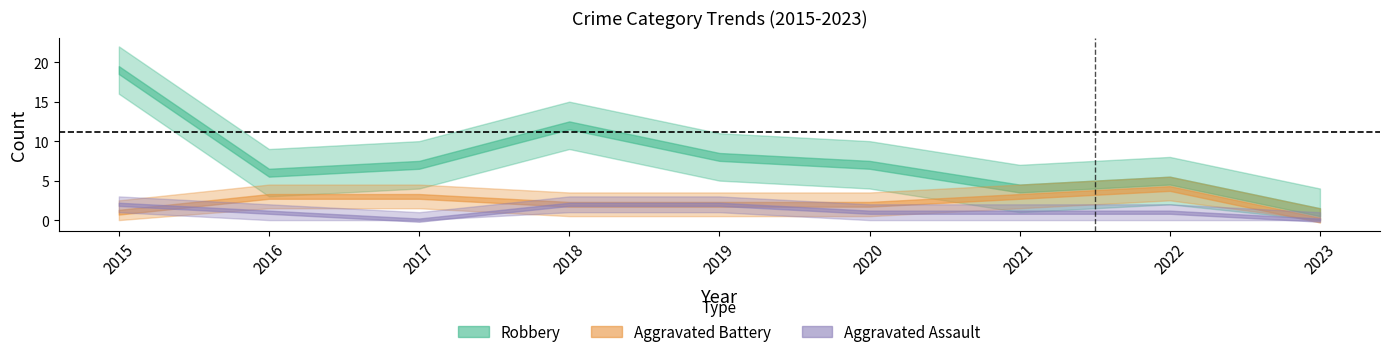

What is the average value of the Aggravated Battery series?

2